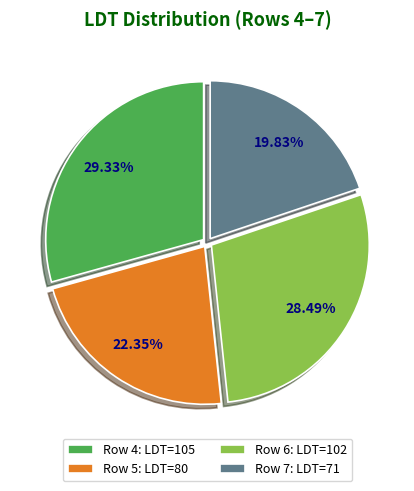

Which category has the biggest portion of the pie?

Row 4: LDT=105